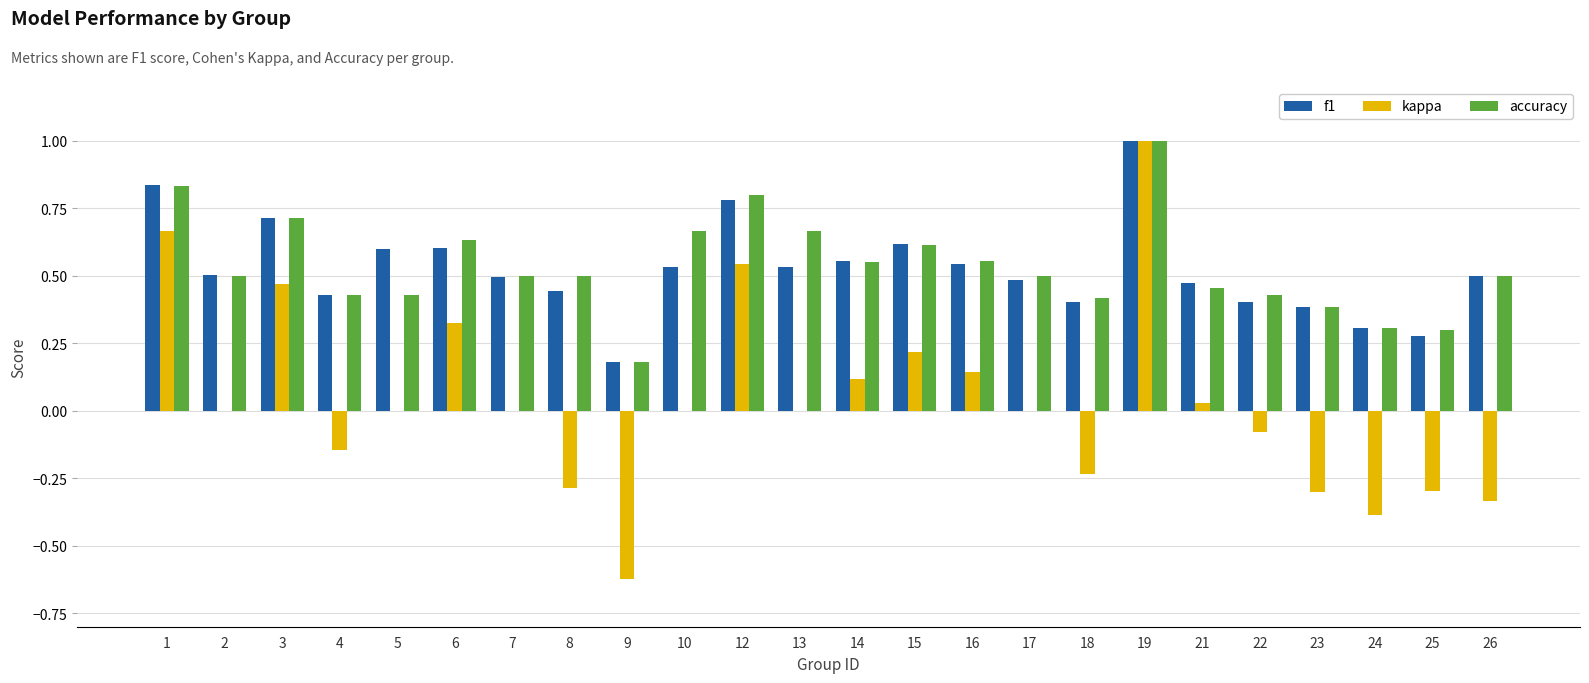

At which category is the sum across all series the highest?

19